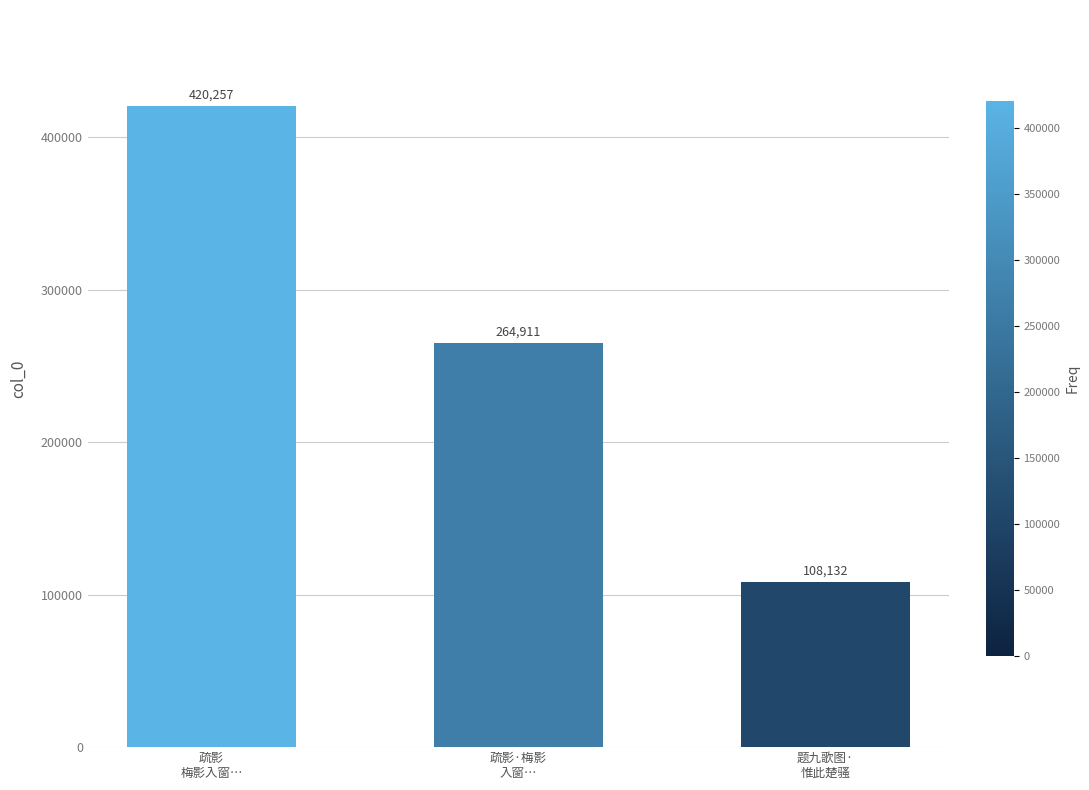

Rank the categories by value from highest to lowest.

疏影
梅影入窗…, 疏影·梅影
入窗…, 题九歌图·
惟此楚骚